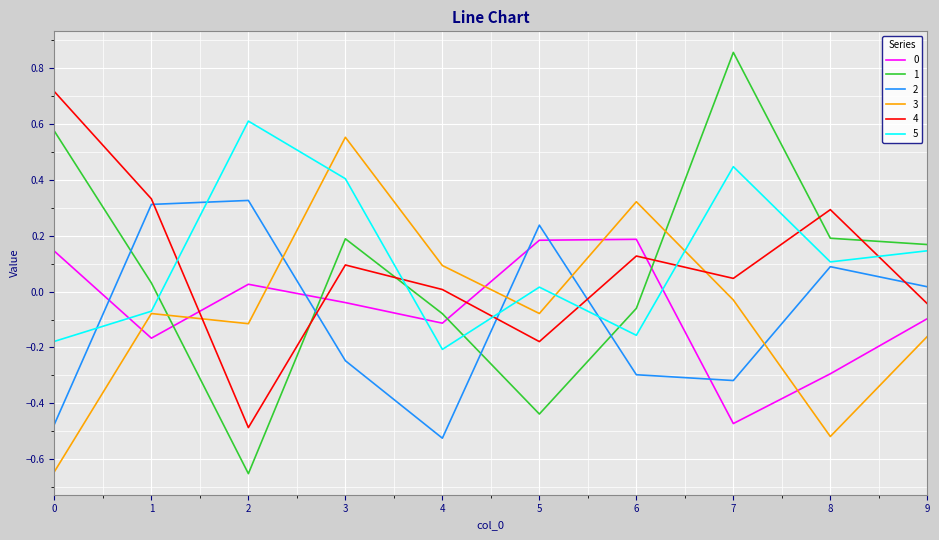

True or false: 0 and 5 cross at least once.

True